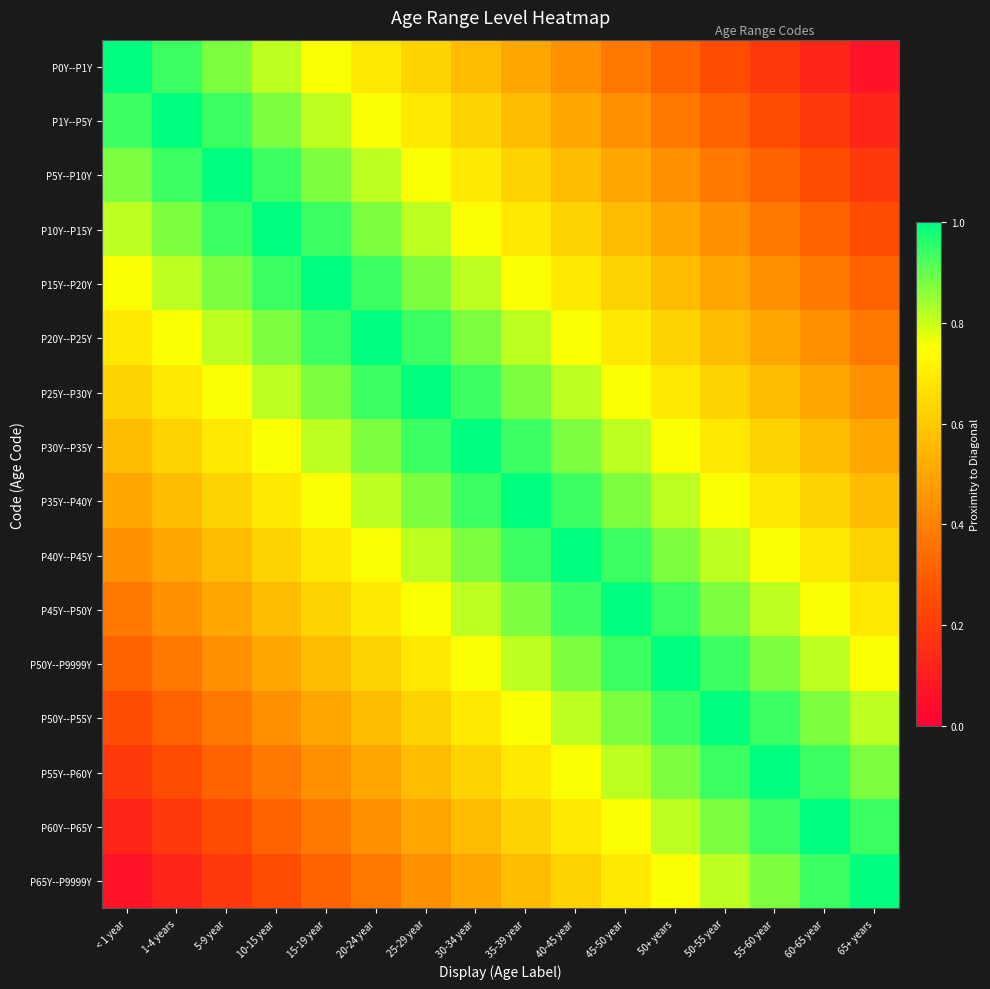

What is the total value across all series at 20-24 year?

11.6